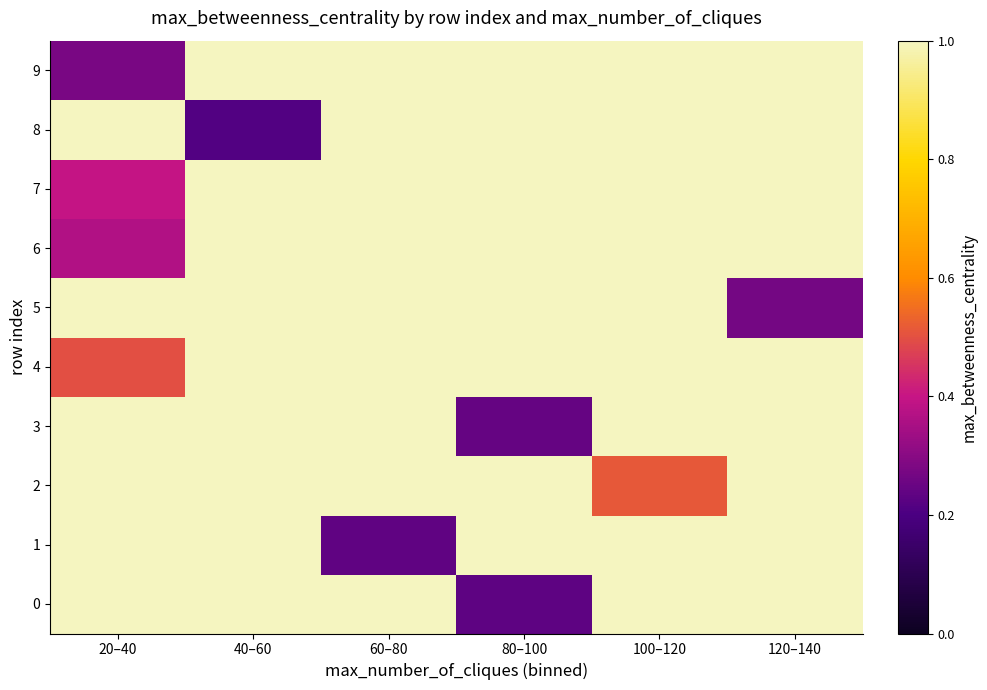

Is the value of 6 at 20–40 greater than the value of 7 at 100–120?

No